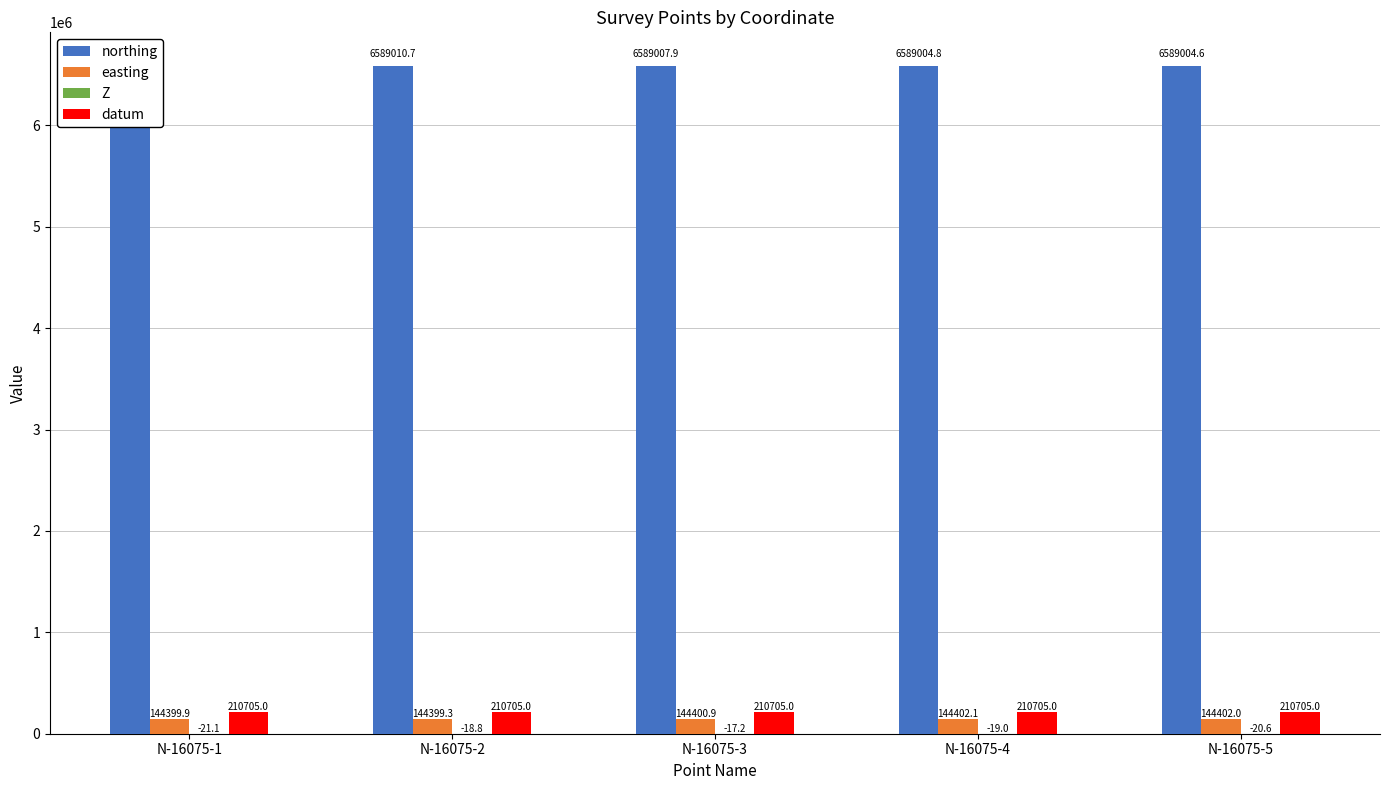

How many groups of bars are there?

5